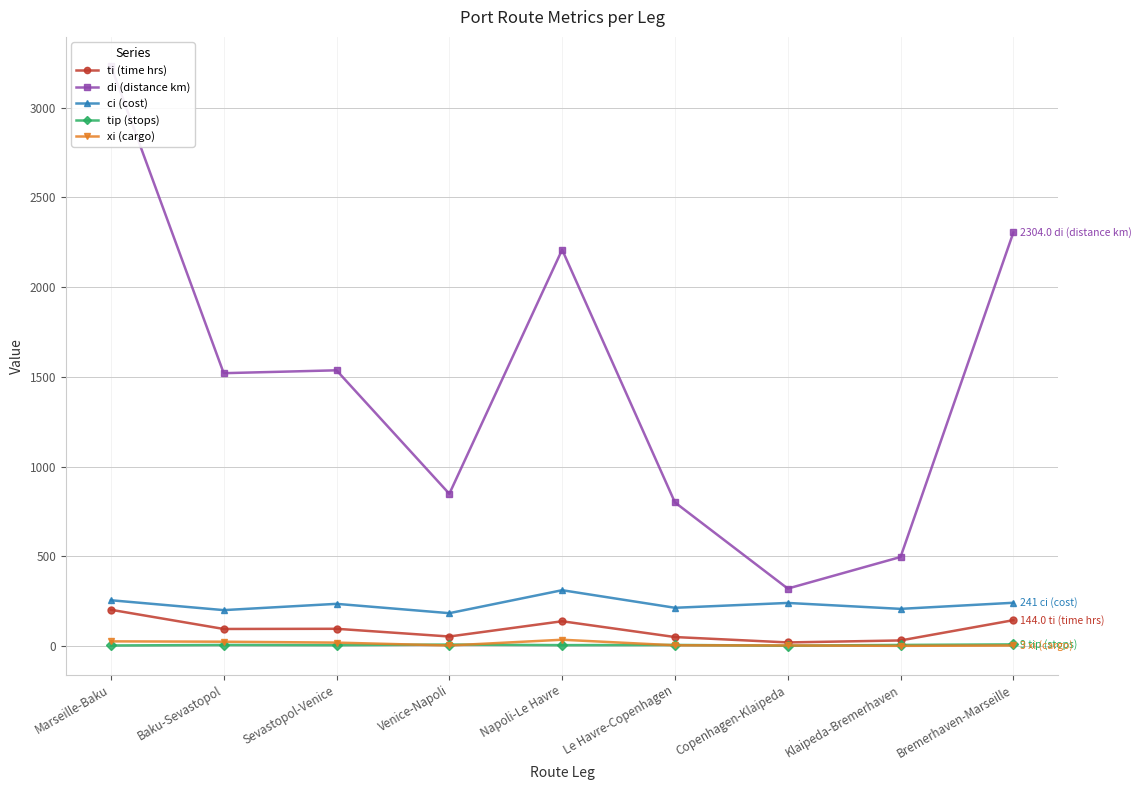

How many lines are shown in the chart?

5